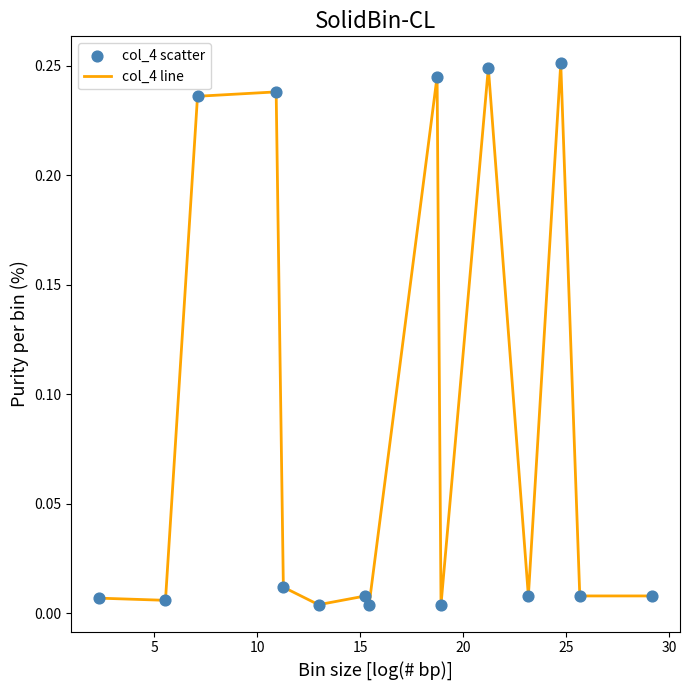

Does the chart have visible grid lines?

No